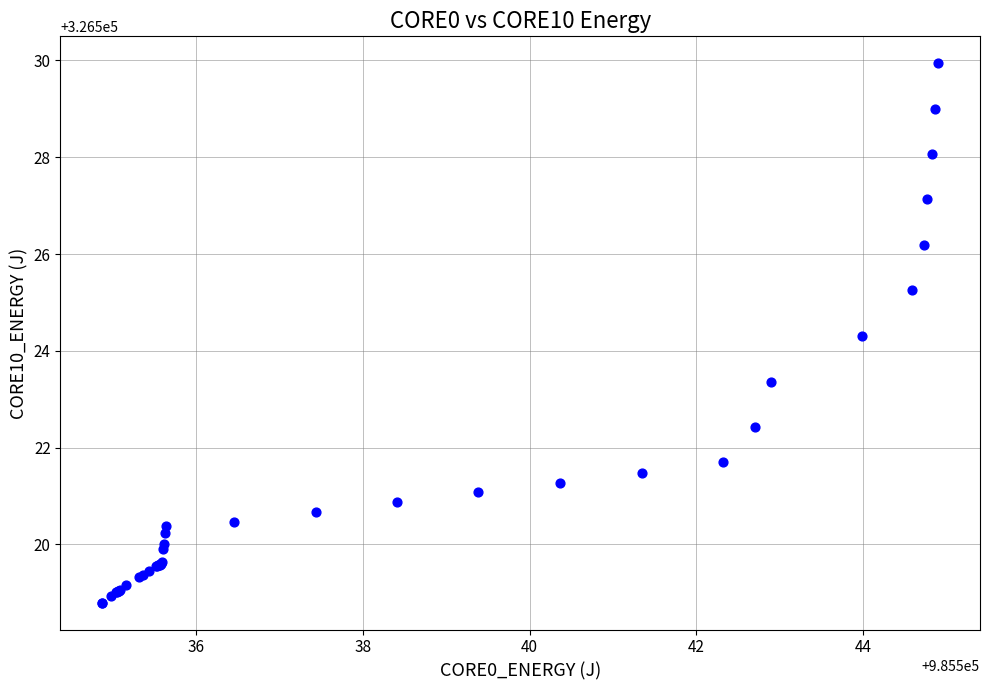

What Y value in the scatter plot is closest to 326524?

326524.3